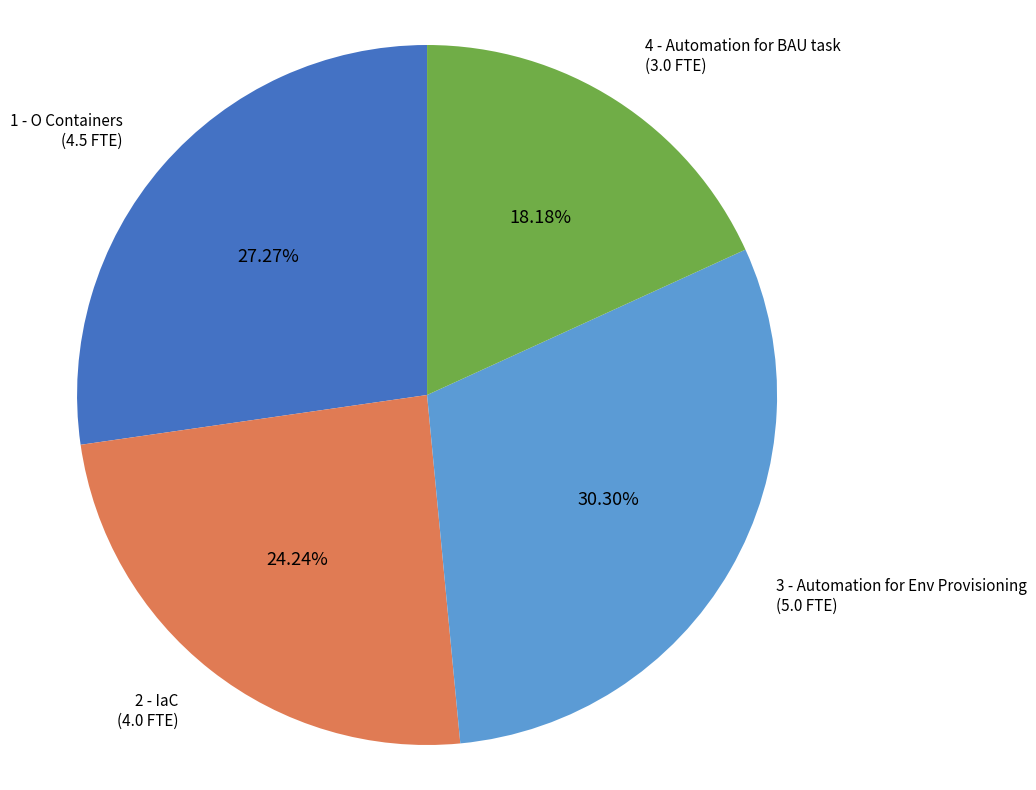

Is there any slice that represents more than half of the pie?

No